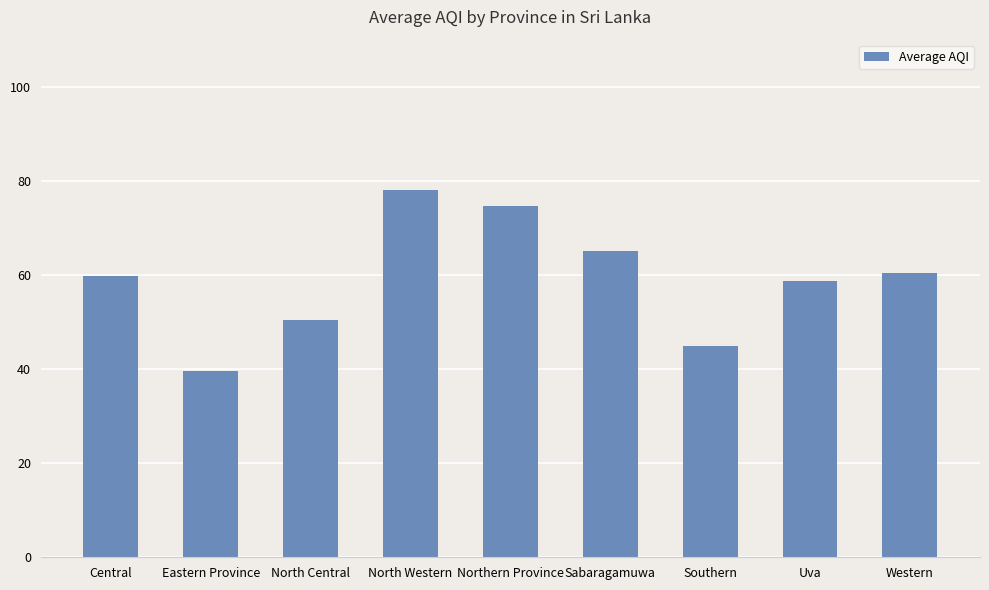

How many categories are shown in the chart?

9